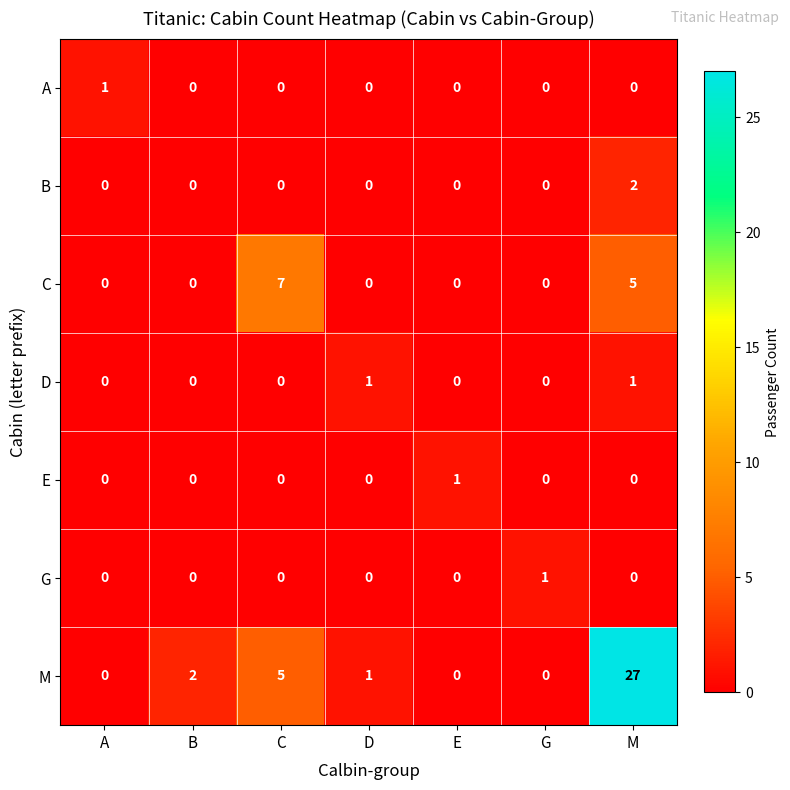

Which series has the largest total across all categories?

M